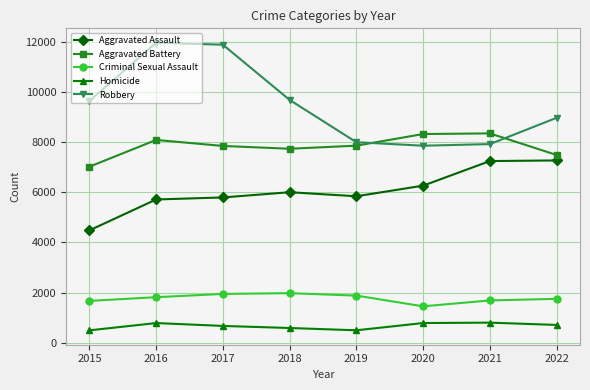

Where is the first local maximum for Homicide?

2016